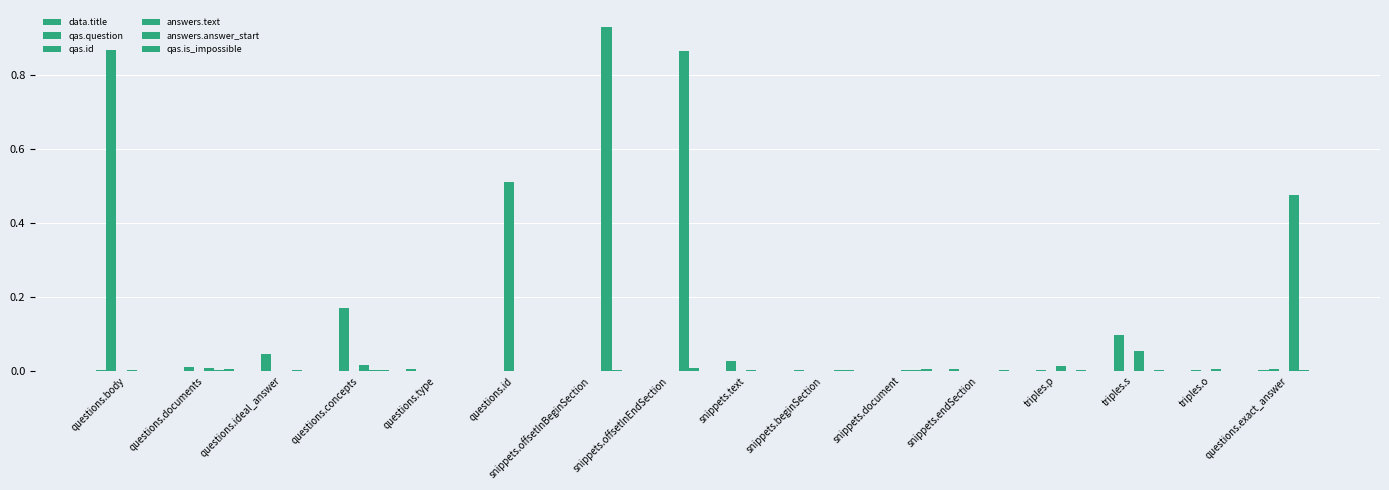

How many series are shown in this chart?

6